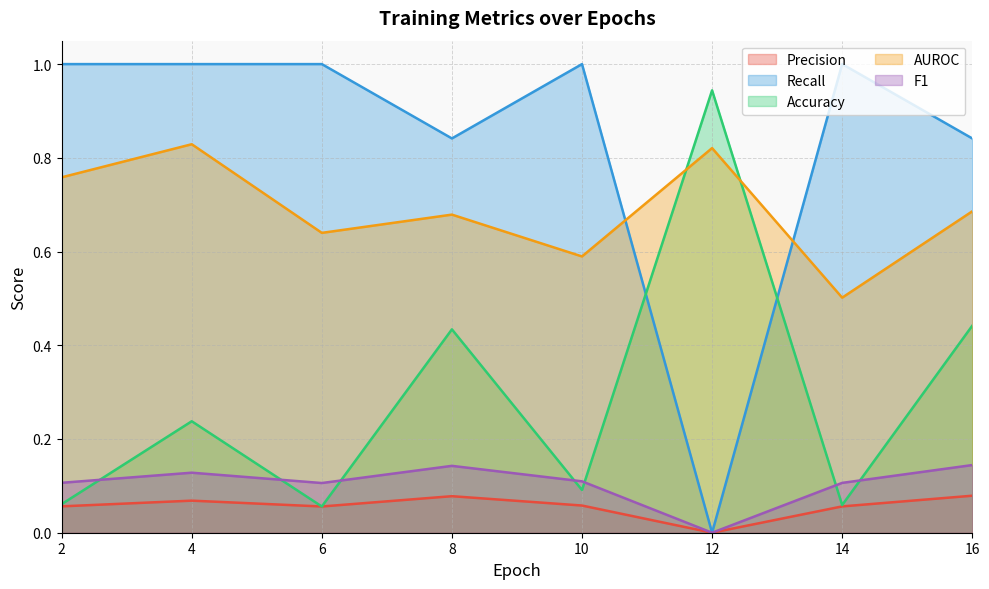

What is the difference between the highest and lowest values at 4?

0.9